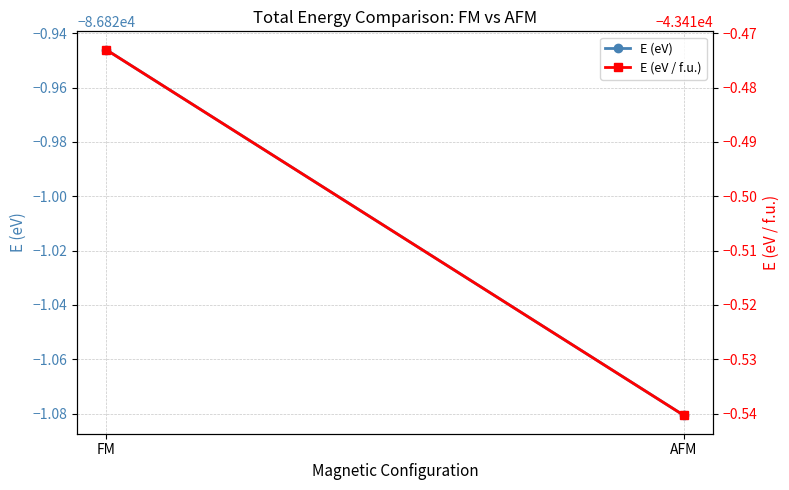

Reading left to right, transcribe all the data shown in this chart.

E (eV): -86820.9	-86821.1
E (eV / f.u.): -43410.5	-43410.5